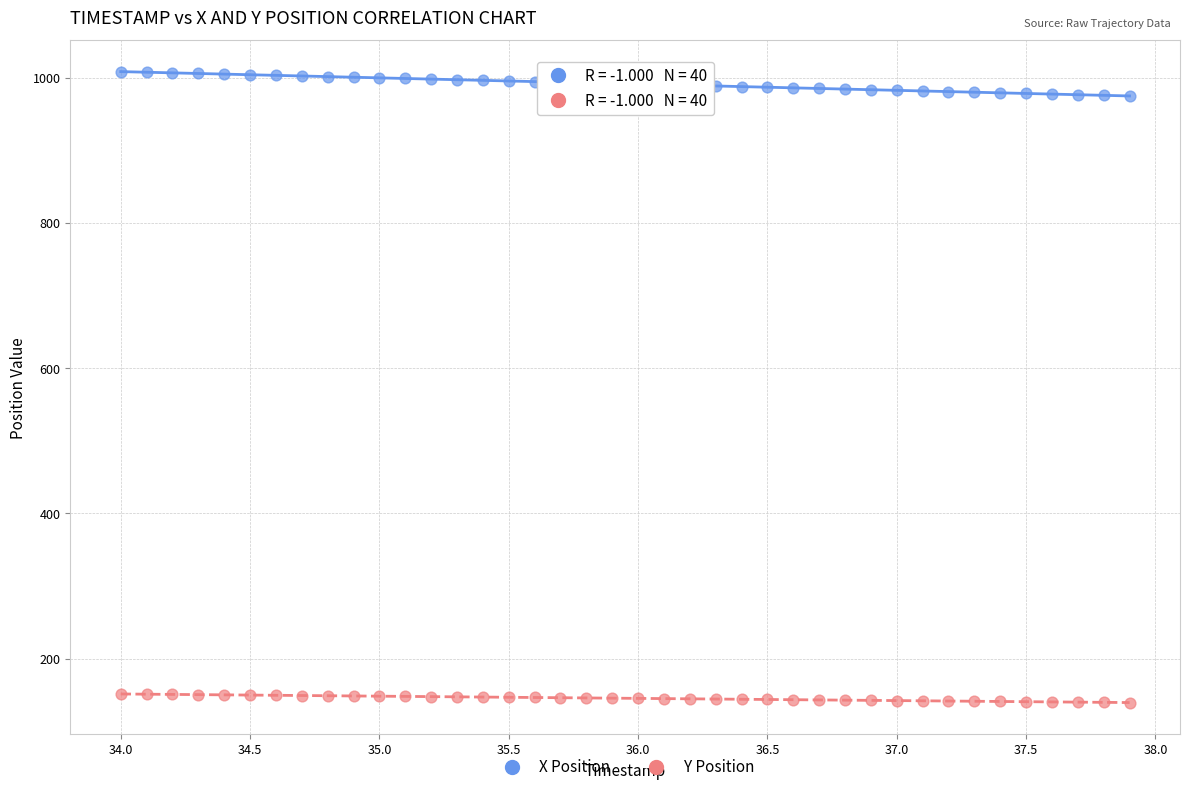

Across all data points, what is the range of X values (max minus min)?

3.9